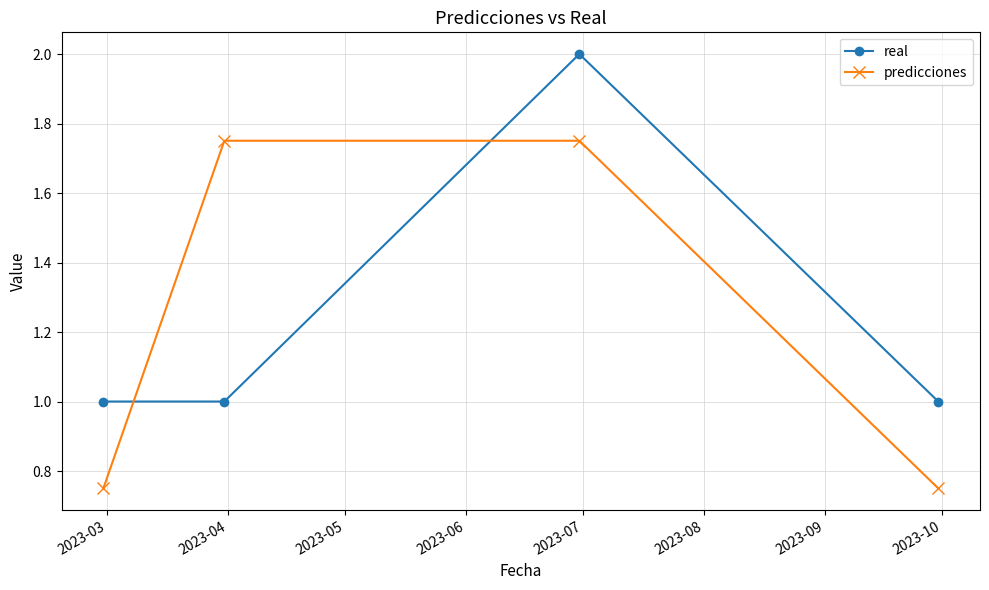

What is the value of the real point at the 1st from the left?

1.0